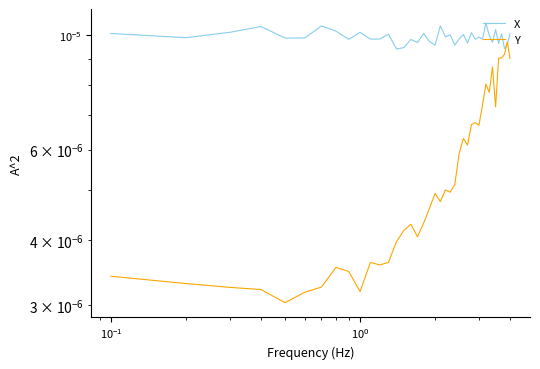

How many distinct data groups are displayed?

2